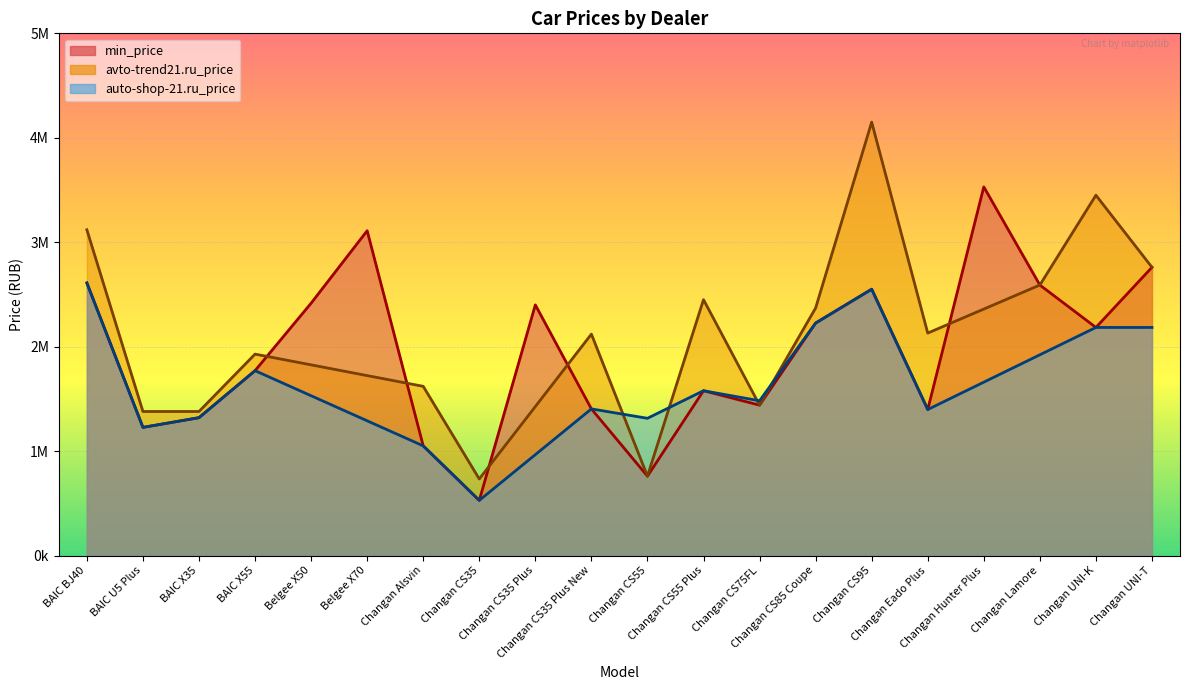

How many times do min_price and avto-trend21.ru_price cross each other?

5